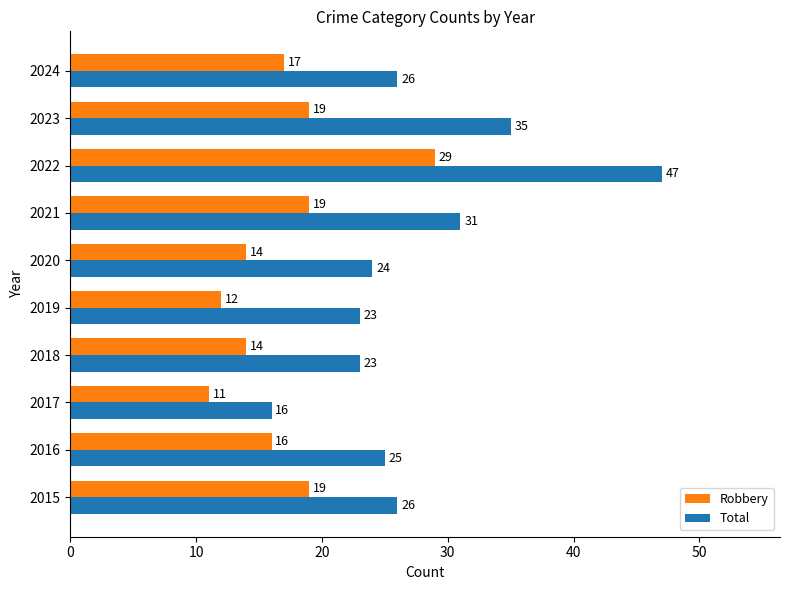

What are all the series names shown in the legend?

Robbery, Total